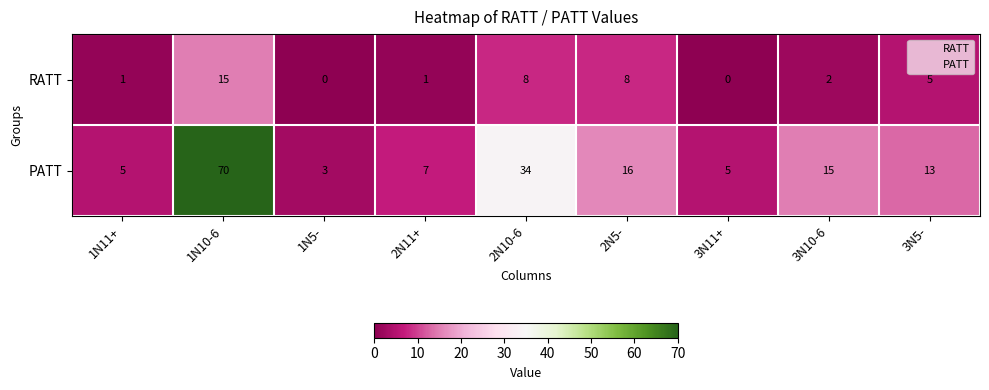

What is the sum of the RATT values at 2N10-6 and 3N5-?

13